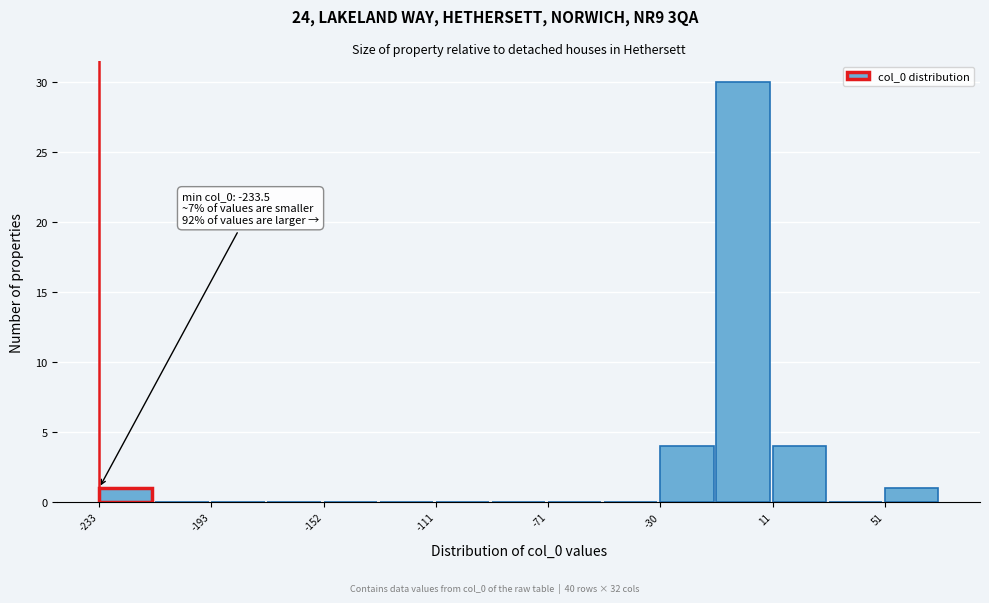

Over which range of the x-axis is the bar tallest?

-10 to 10